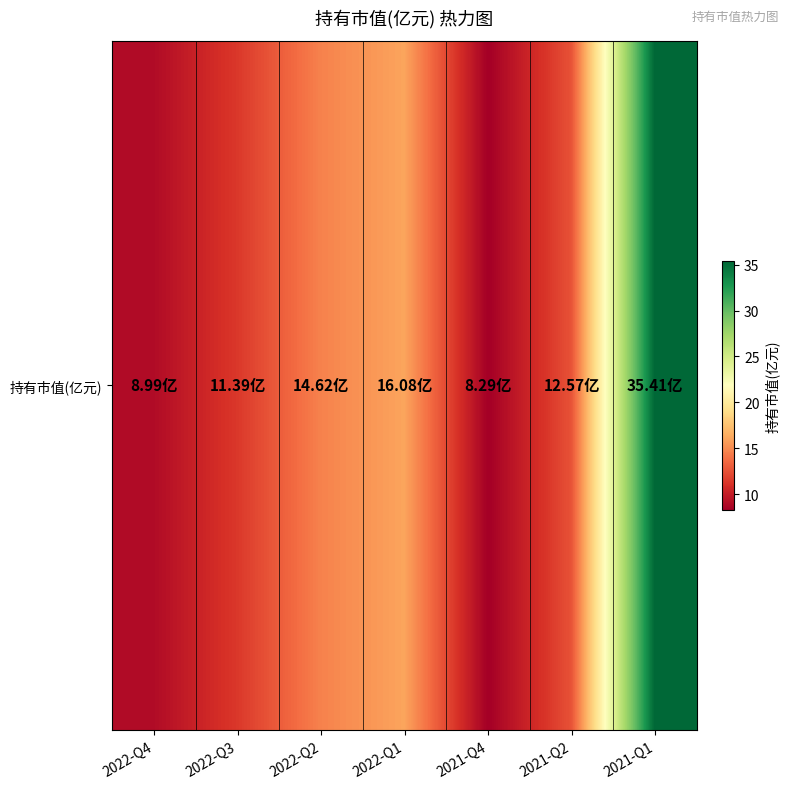

Where does the data first go above 12?

2022-Q2